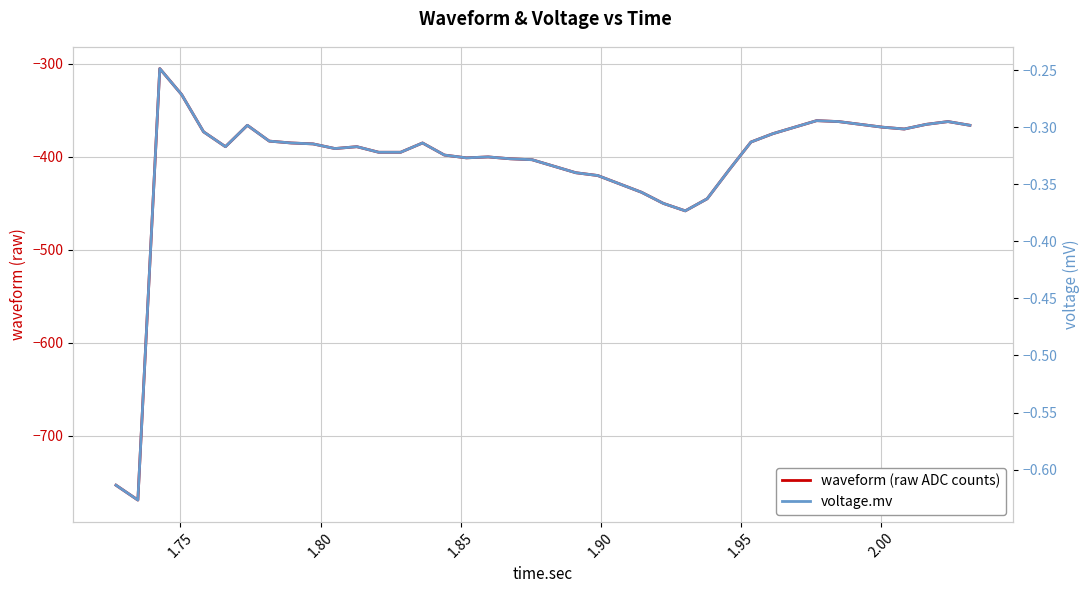

At how many categories does at least one series exceed -423?

40